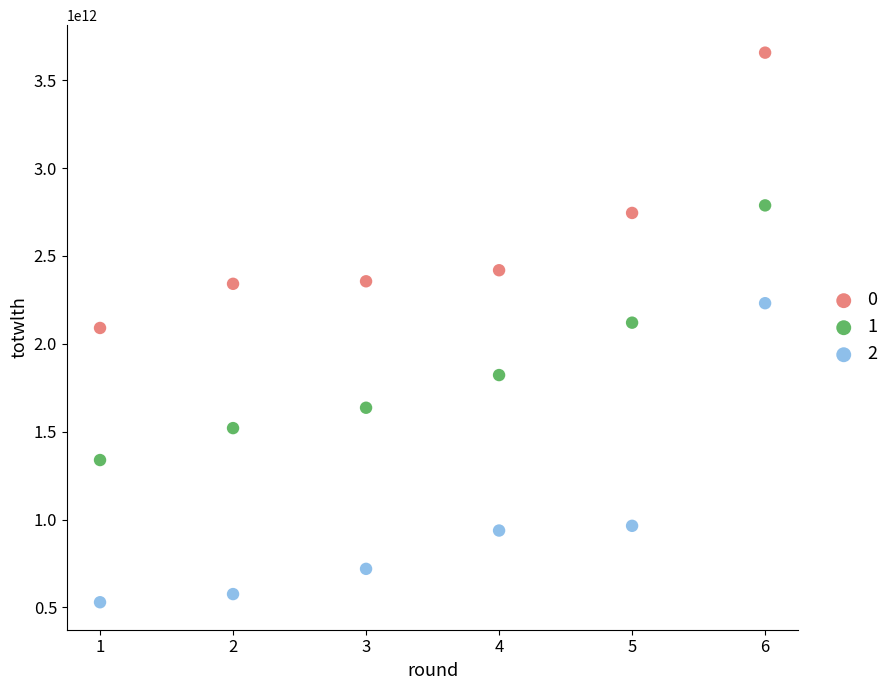

Which series has the largest Y range (max minus min)?

2